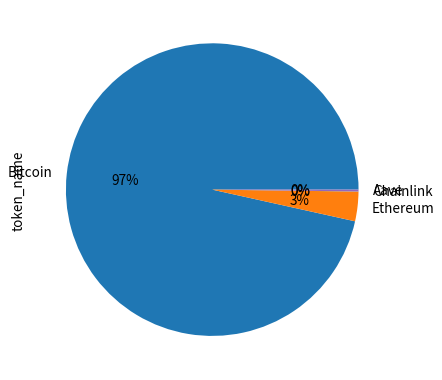

Which slice is the largest?

Bitcoin